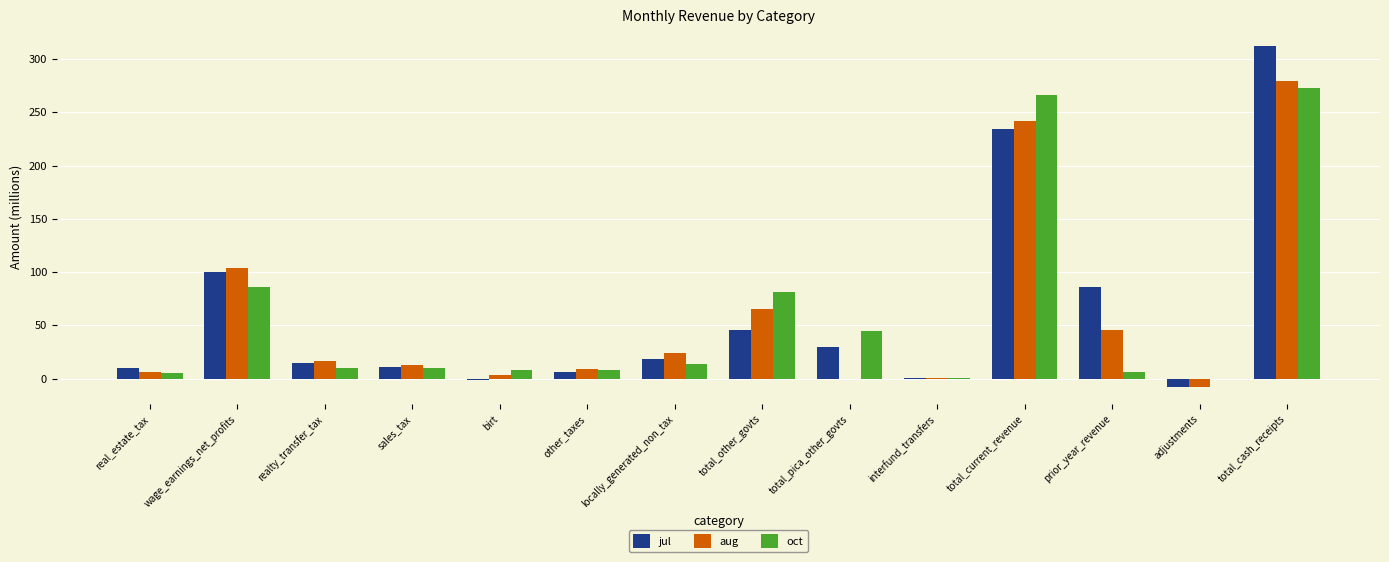

How many groups of bars are there?

14